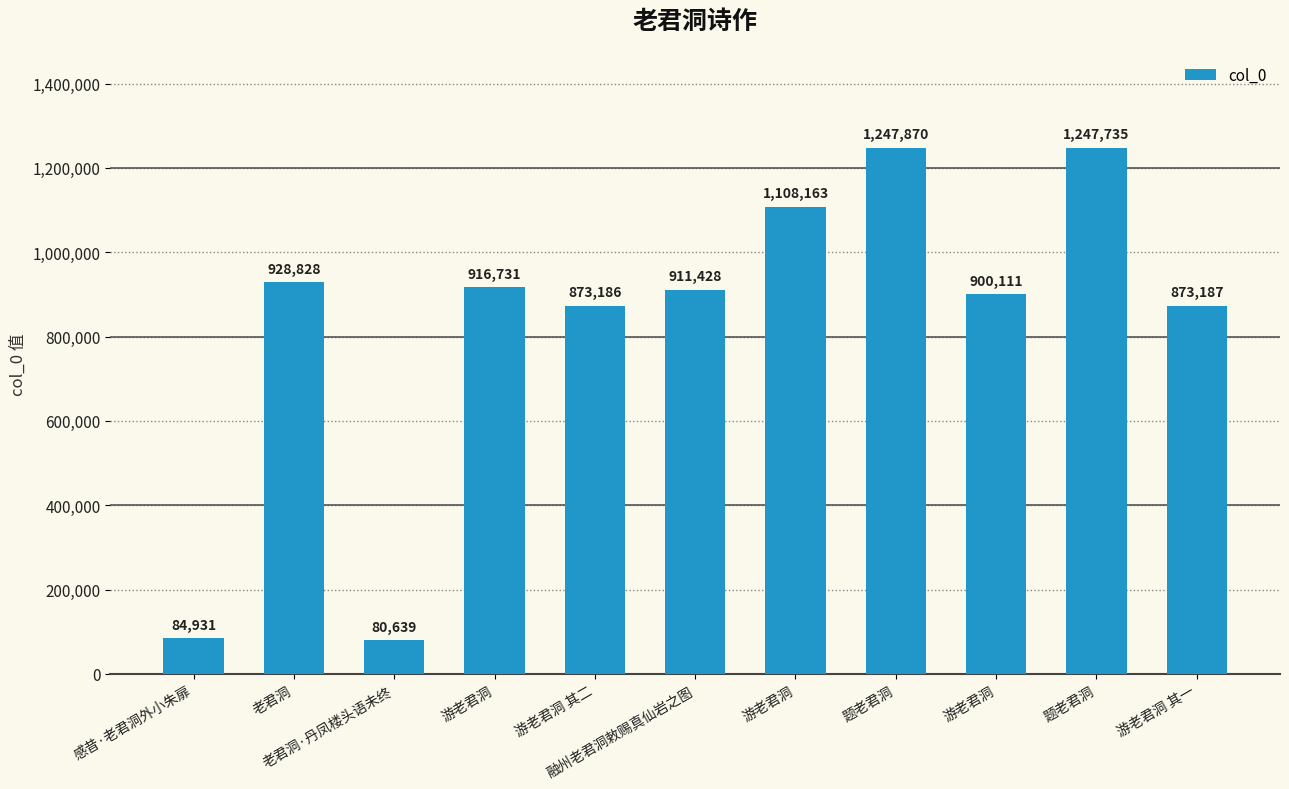

Between 老君洞 and 游老君洞, which is larger?

游老君洞